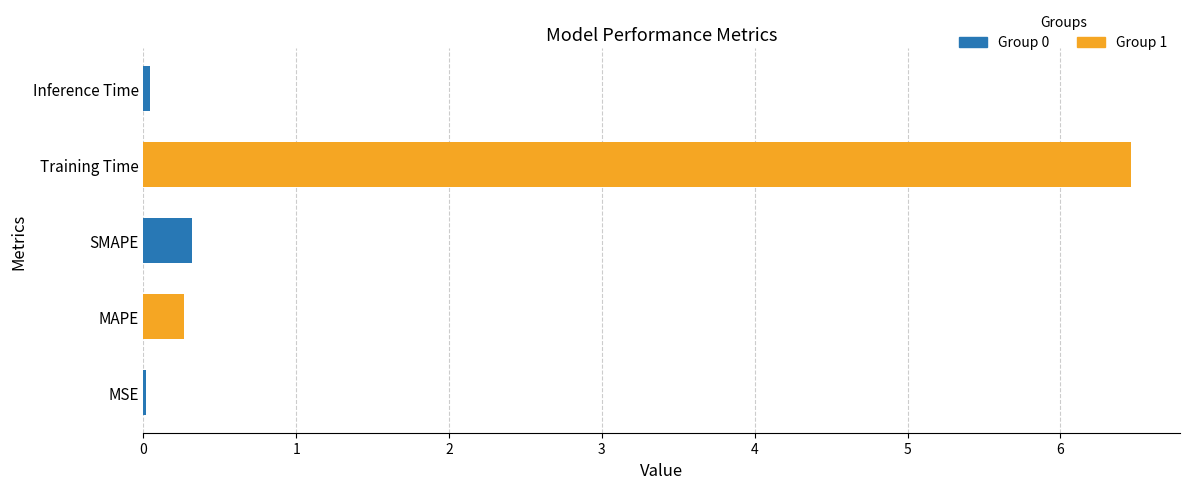

What is the sum of all values?

7.1